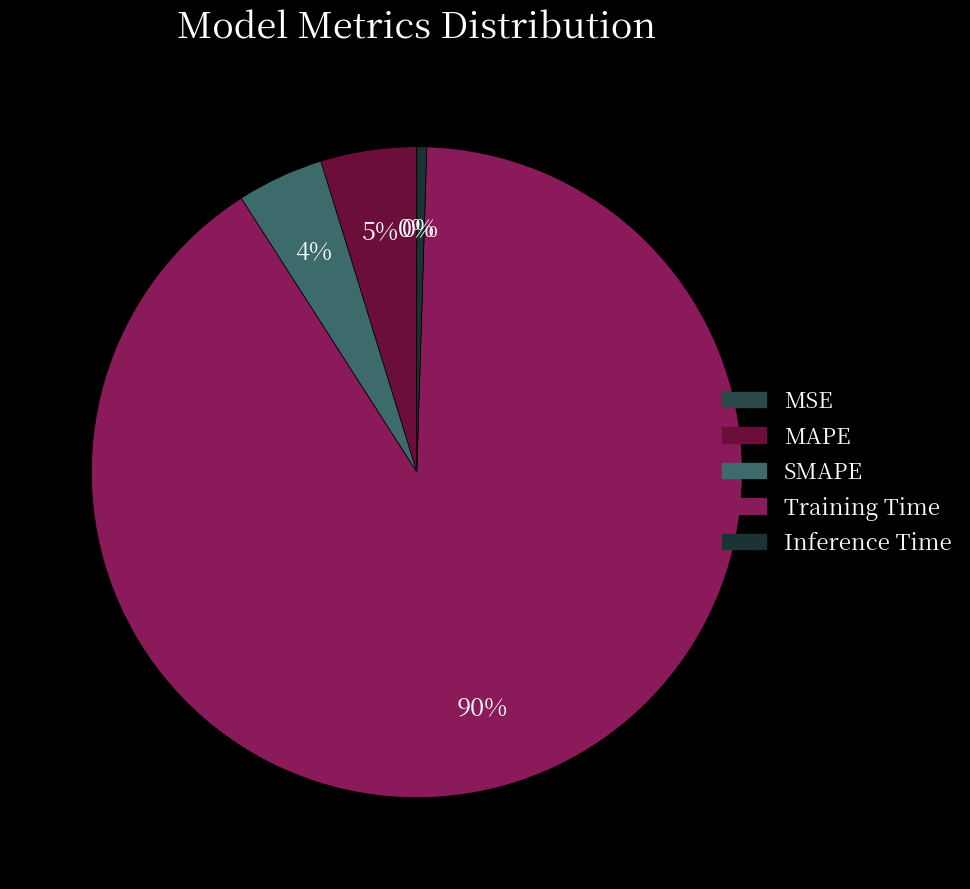

To the nearest percent, what is the difference between the largest and smallest slice percentages?

90%